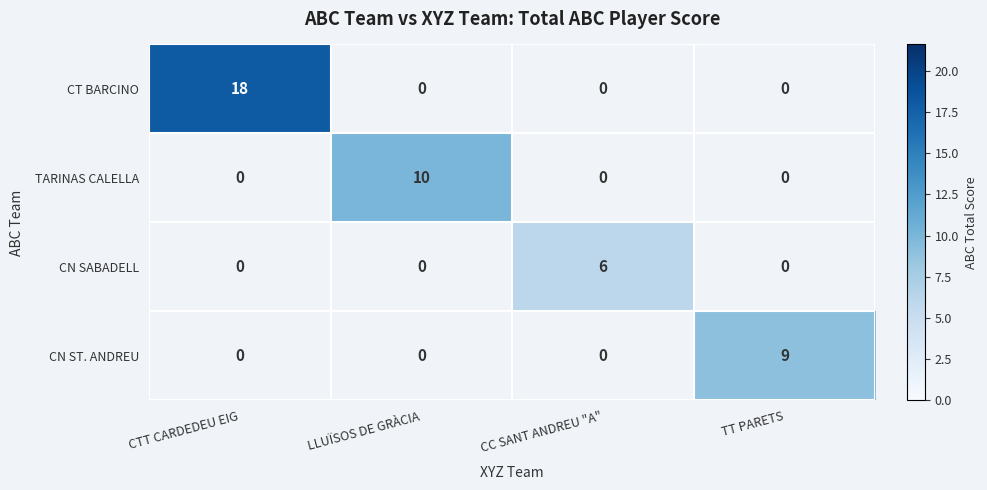

What is the greatest value displayed?

18.0